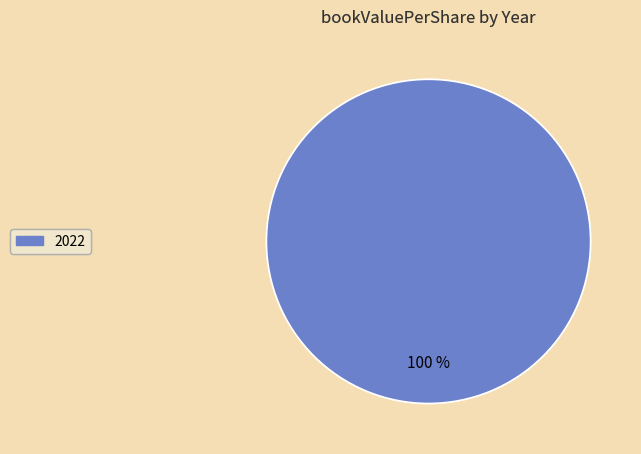

What percentage is the 2022 slice, to the nearest percent?

100%